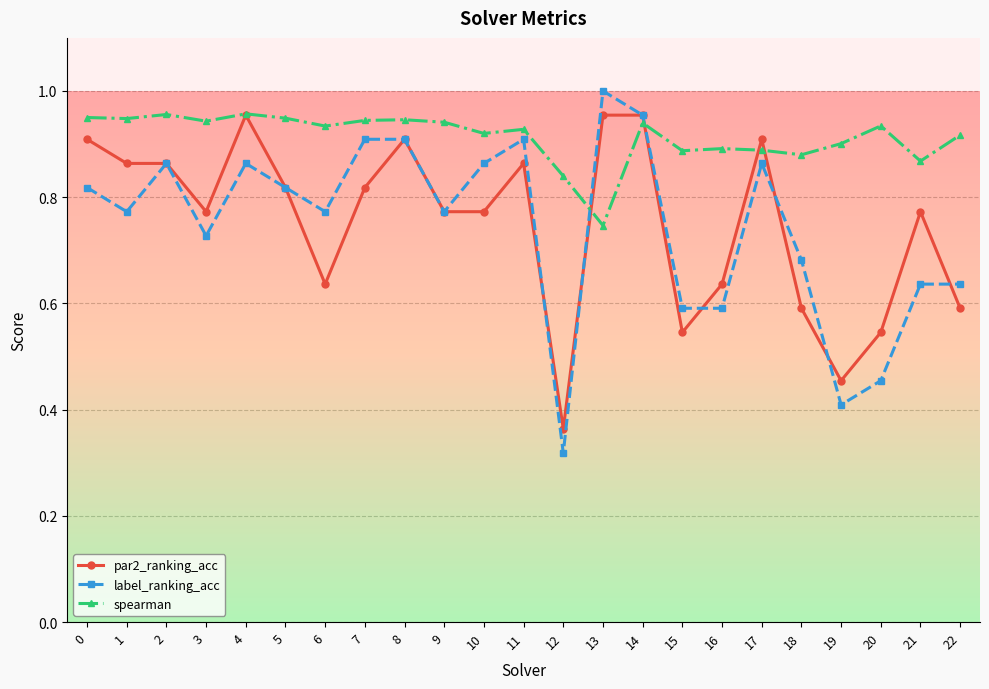

Where is spearman nearest to the value 0?

13